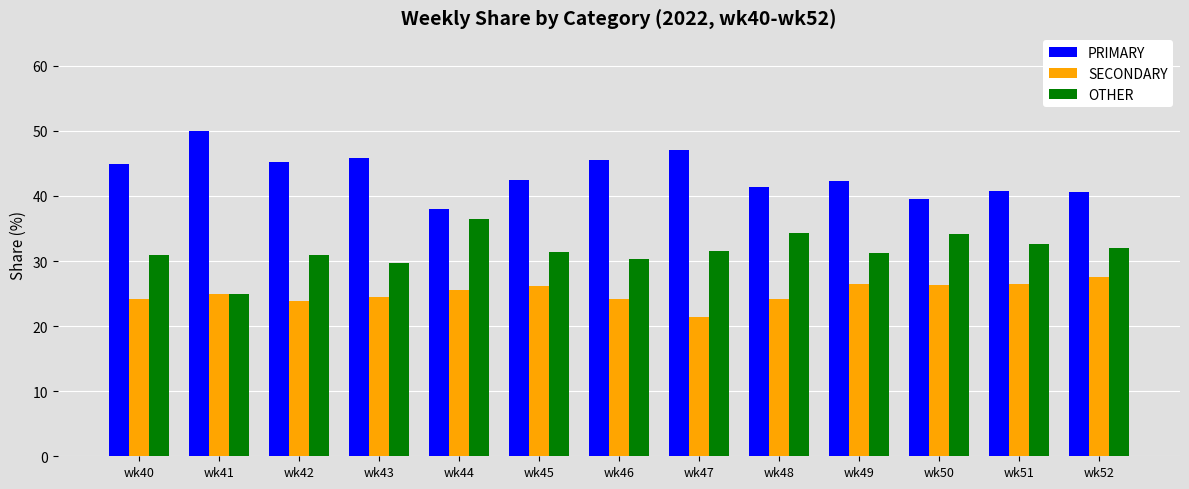

Does the chart contain any negative values?

No